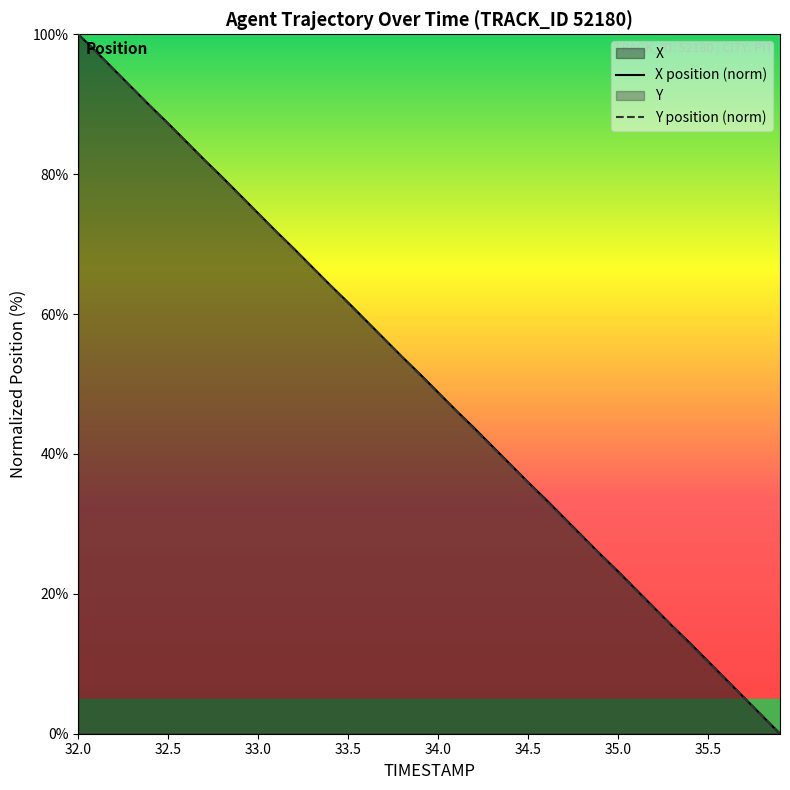

What is the difference between the highest and lowest values at 35.7?

0.1